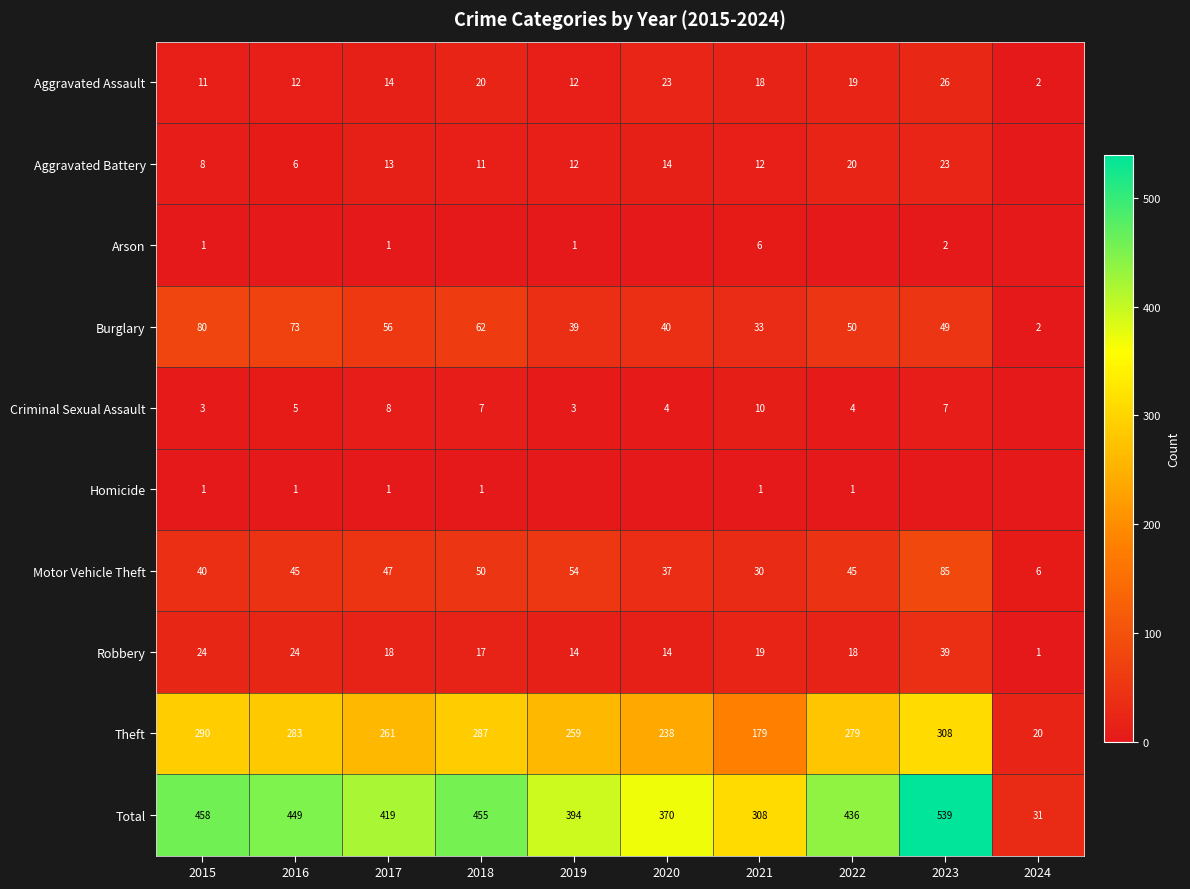

Between 2016 and 2024, which is larger?

2016